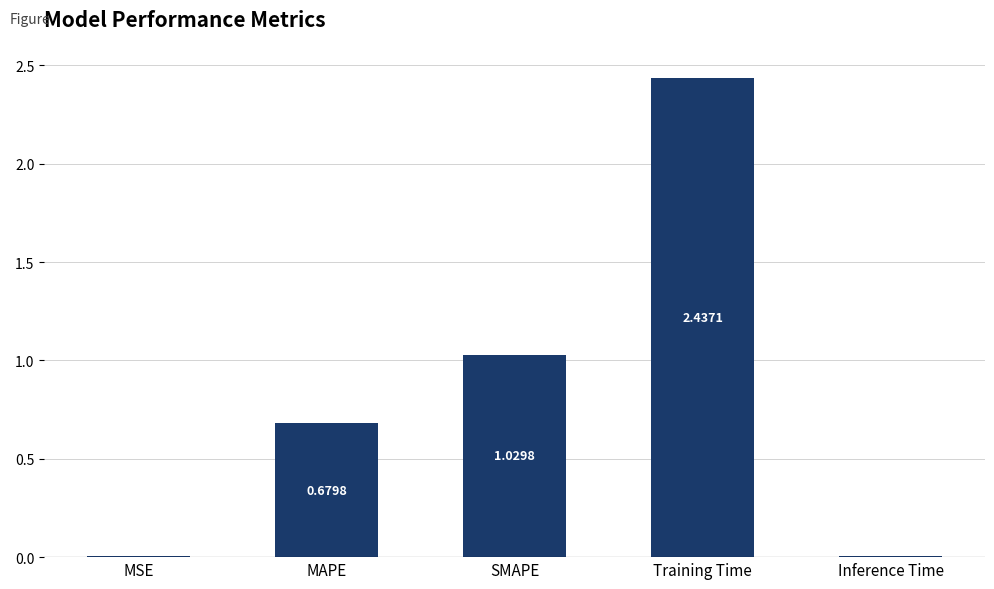

What is the sum of all values?

4.2